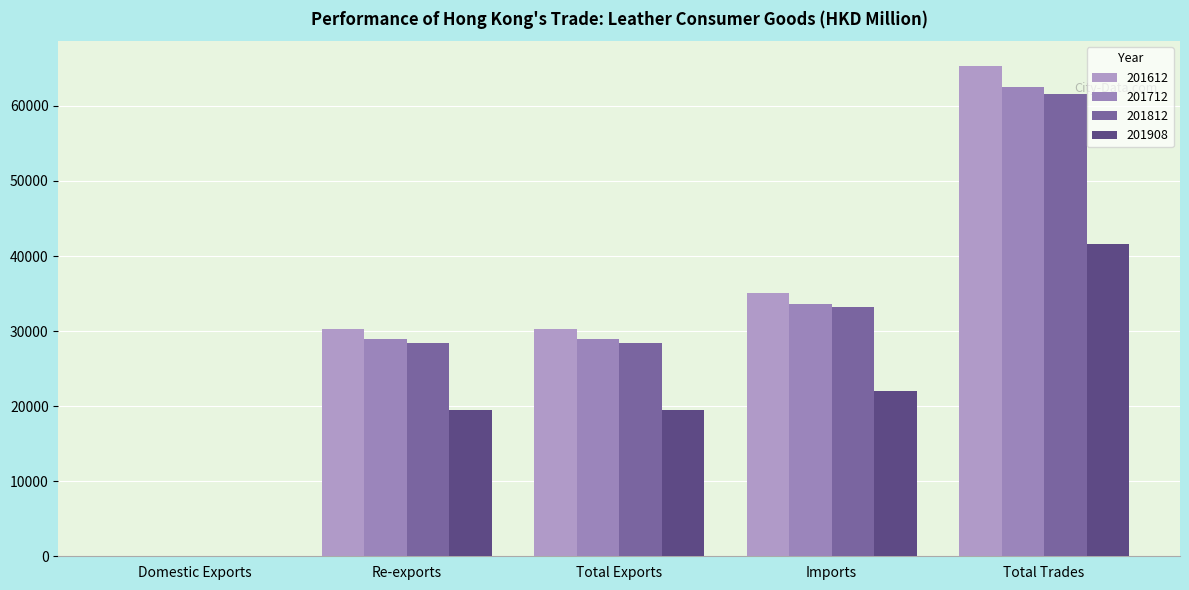

Reading right to left, list all the values displayed in this chart.

201612: Total Trades=65353.8	Imports=35074.0	Total Exports=30279.8	Re-exports=30274.0	Domestic Exports=5.8
201712: Total Trades=62517.0	Imports=33595.8	Total Exports=28921.2	Re-exports=28915.6	Domestic Exports=5.6
201812: Total Trades=61634.2	Imports=33207.7	Total Exports=28426.4	Re-exports=28424.2	Domestic Exports=2.3
201908: Total Trades=41535.9	Imports=22045.1	Total Exports=19490.8	Re-exports=19489.8	Domestic Exports=1.0